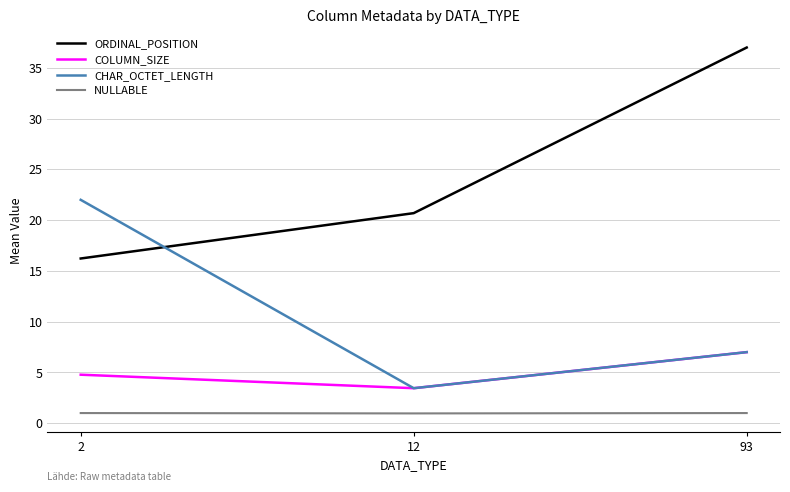

List the series in order of their overall mean, highest first.

ORDINAL_POSITION, CHAR_OCTET_LENGTH, COLUMN_SIZE, NULLABLE